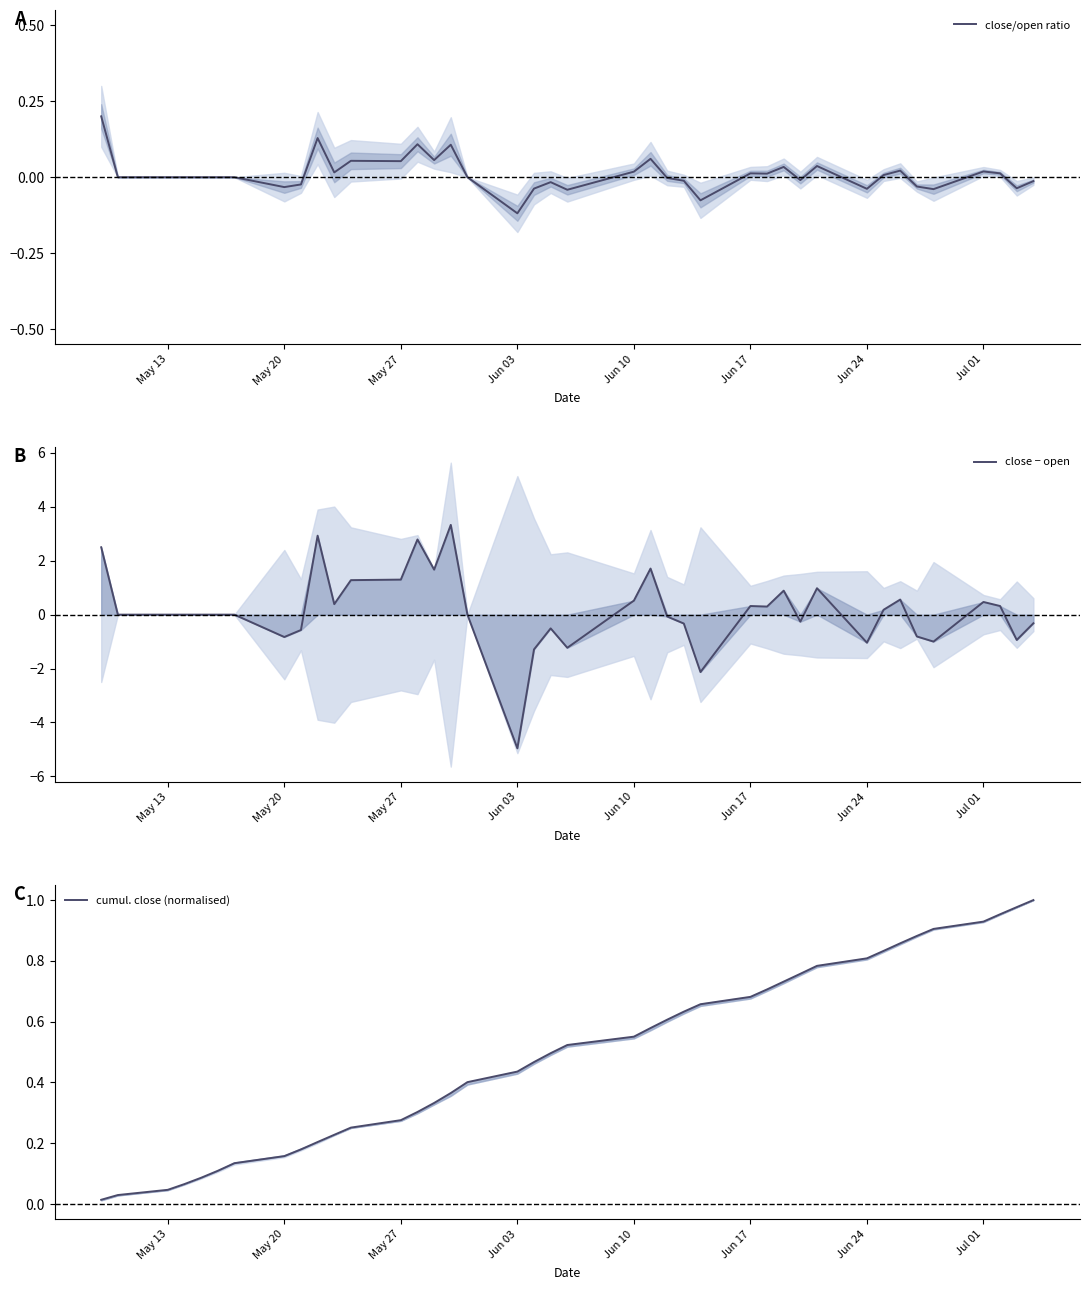

The close/open ratio series shows -0.2 at Jun 03. True or false?

False